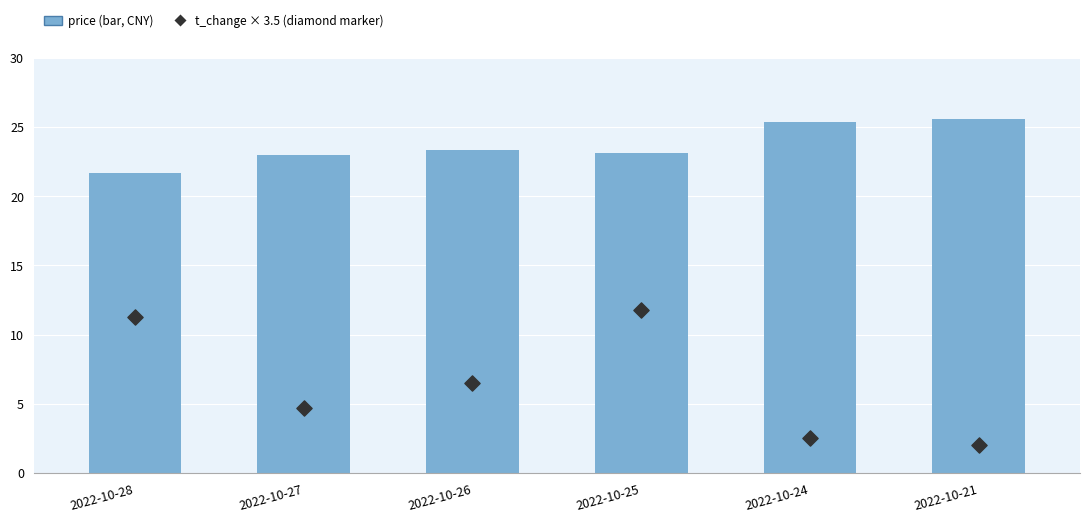

At how many categories does at least one series exceed 10?

6